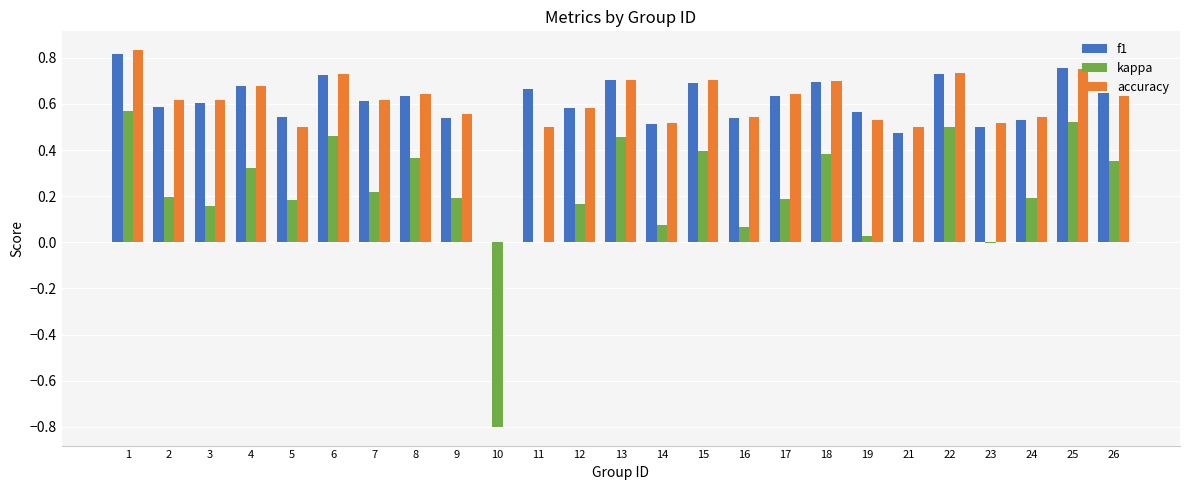

Is the value of accuracy at 26 greater than the value of kappa at 8?

Yes